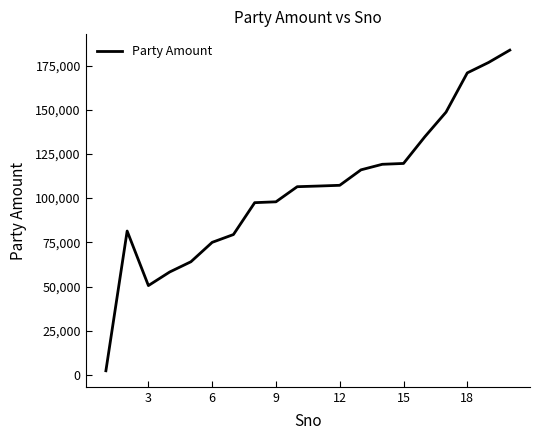

What is the sum of all values?

2096185